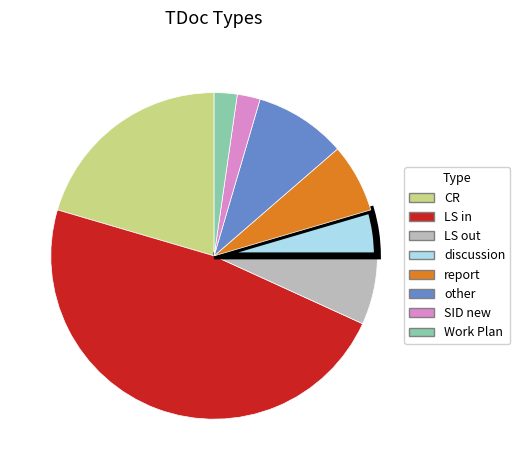

True or false: LS out accounts for 1% of the total.

False